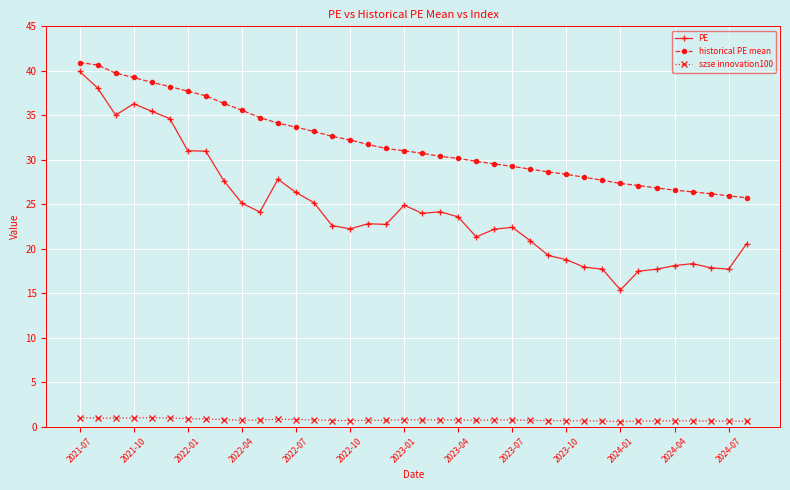

What is the highest value of the historical PE mean series?

40.9